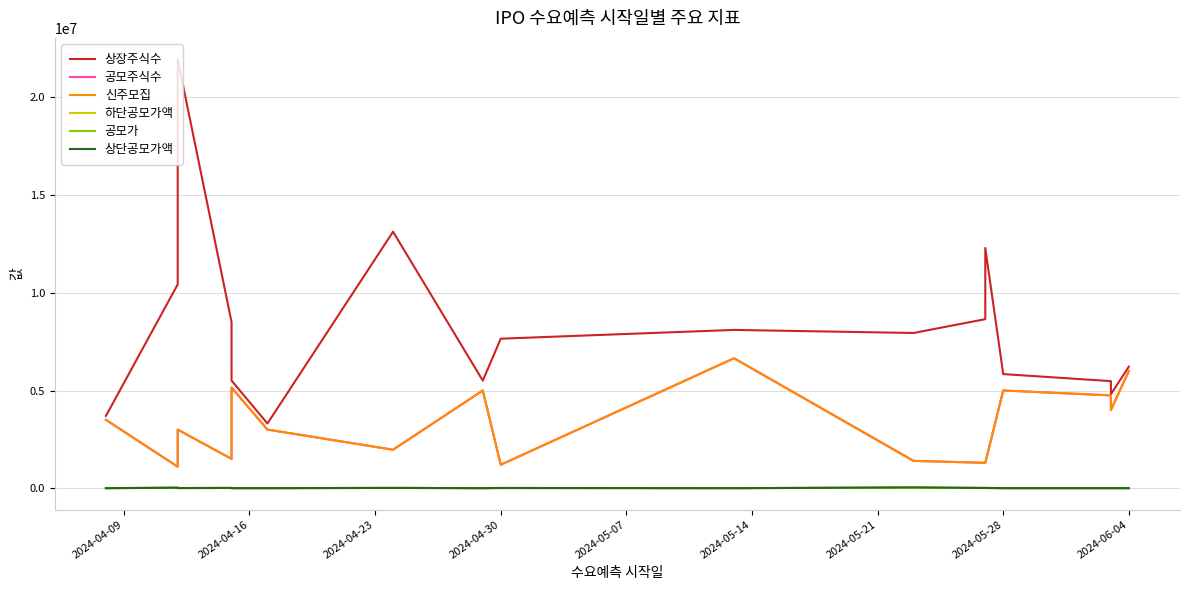

List the series in order of their peak value, highest first.

상장주식수, 공모주식수, 신주모집, 공모가, 상단공모가액, 하단공모가액